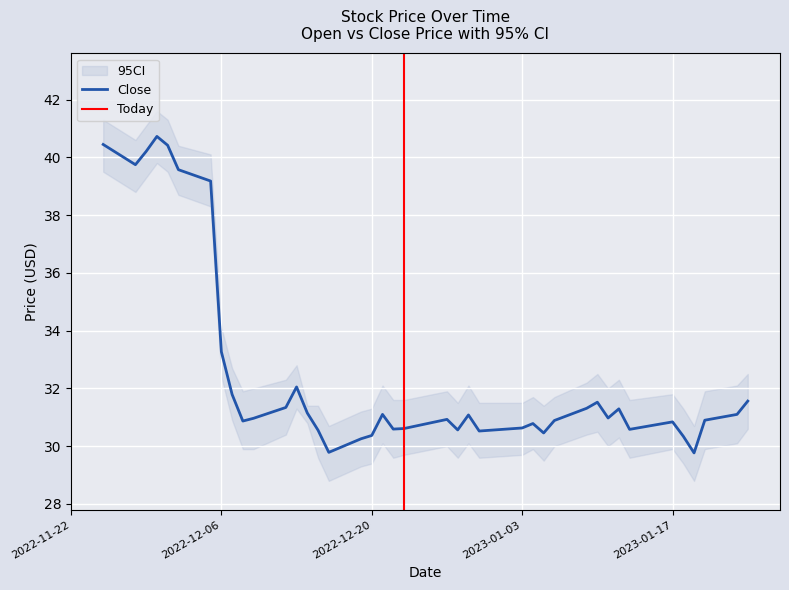

What is the lowest value of the Close series?

29.8